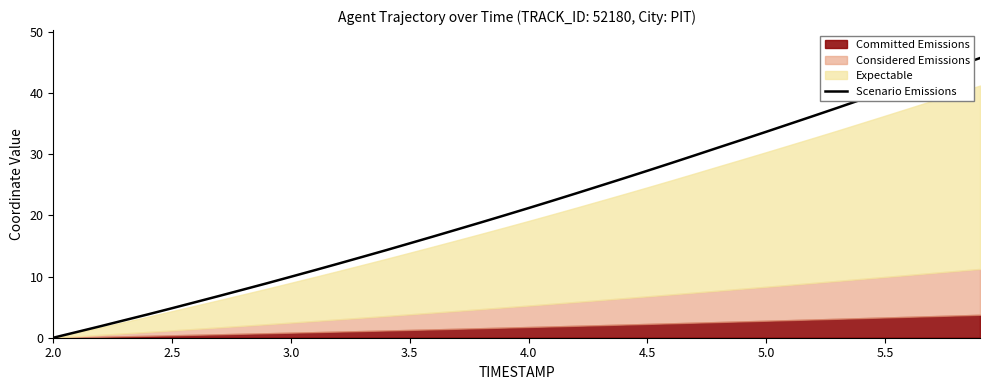

Does the chart have visible grid lines?

No